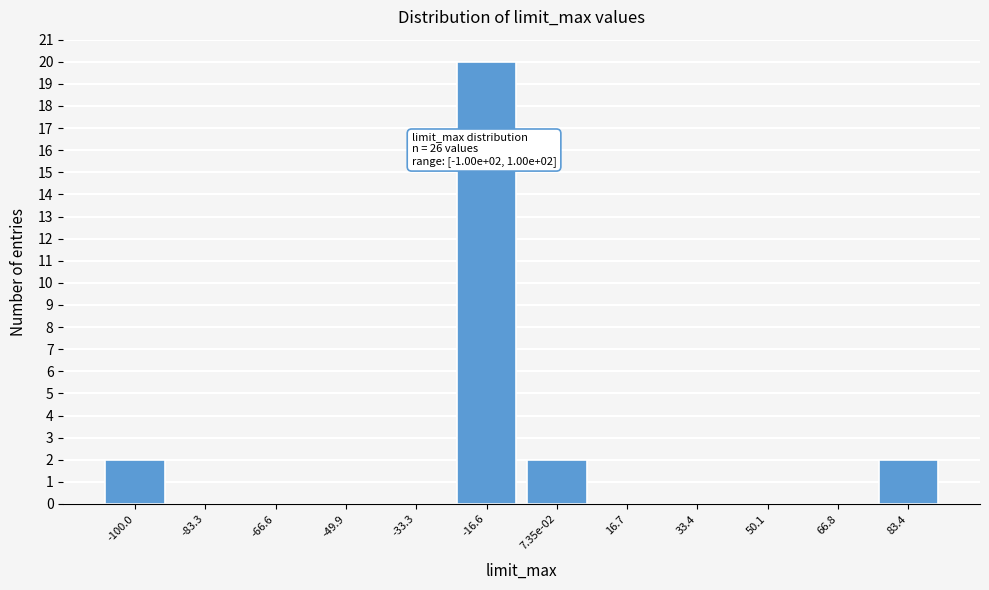

Reading right to left, transcribe all the data shown in this chart.

83.4=2	66.8=0	50.1=0	33.4=0	16.7=0	7.35e-02=2	-16.6=20	-33.3=0	-49.9=0	-66.6=0	-83.3=0	-100.0=2